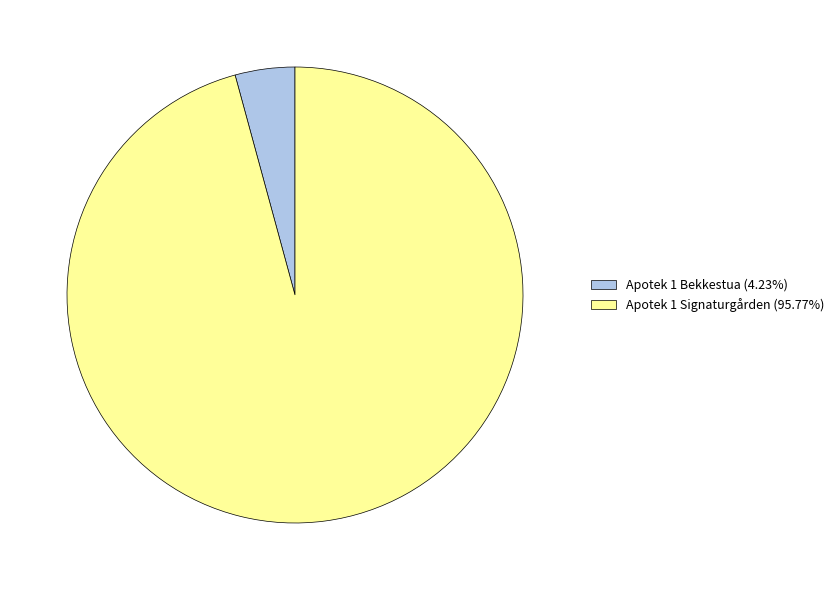

Is there any slice that represents more than half of the pie?

Yes